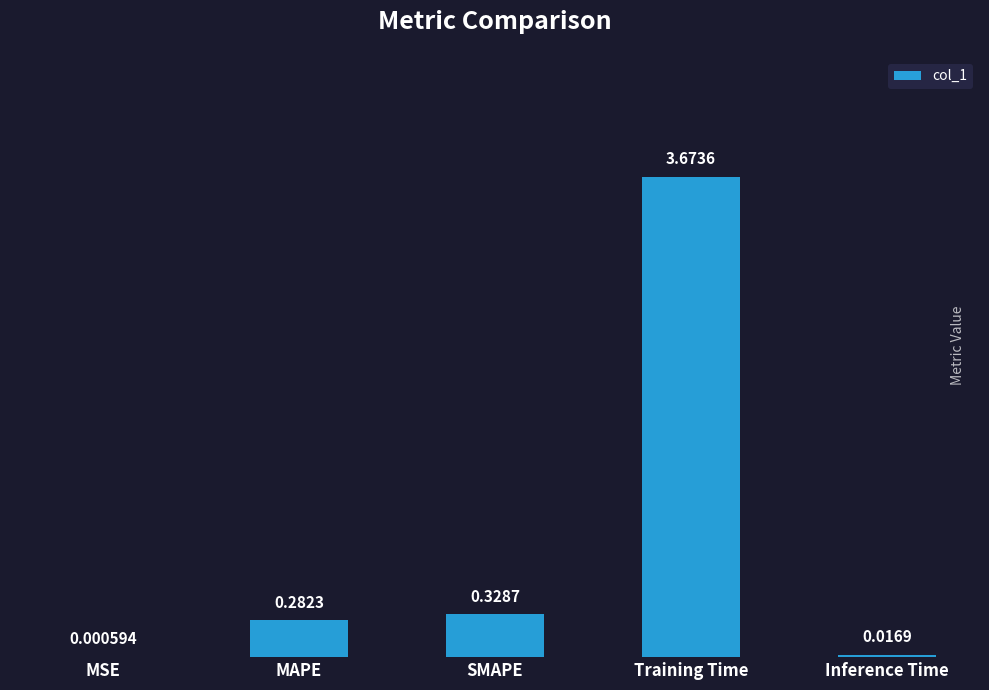

What is the sum of all values?

4.3